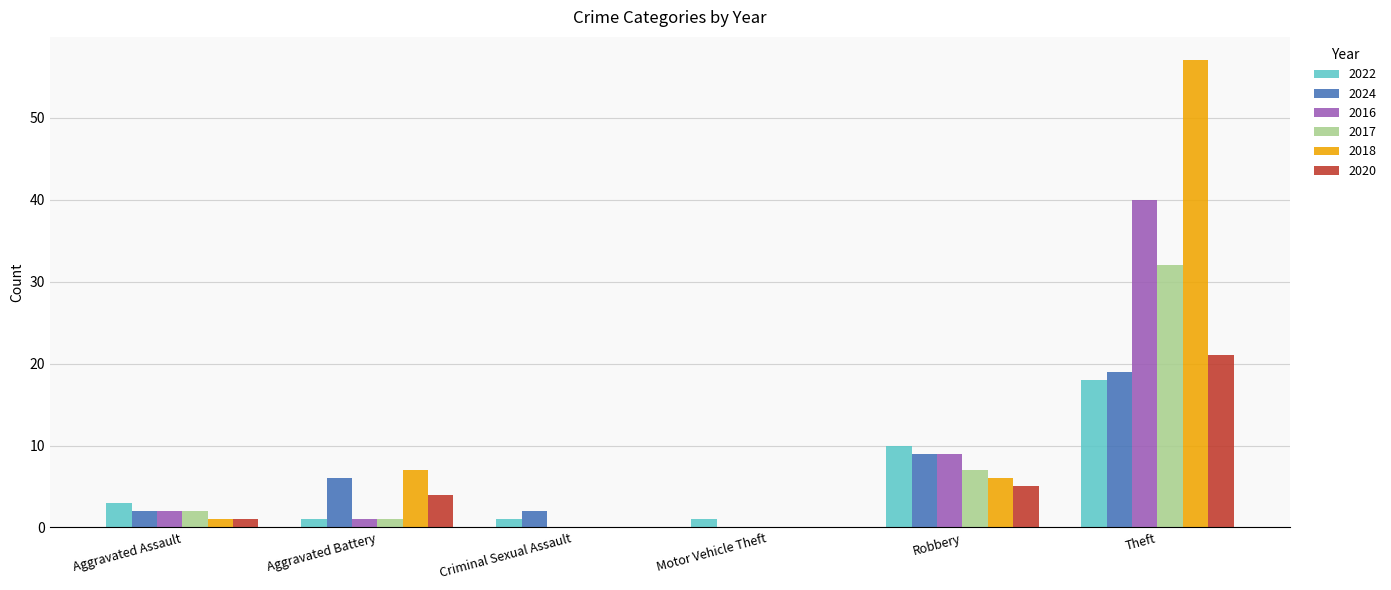

Read the 2017 value at Theft.

32